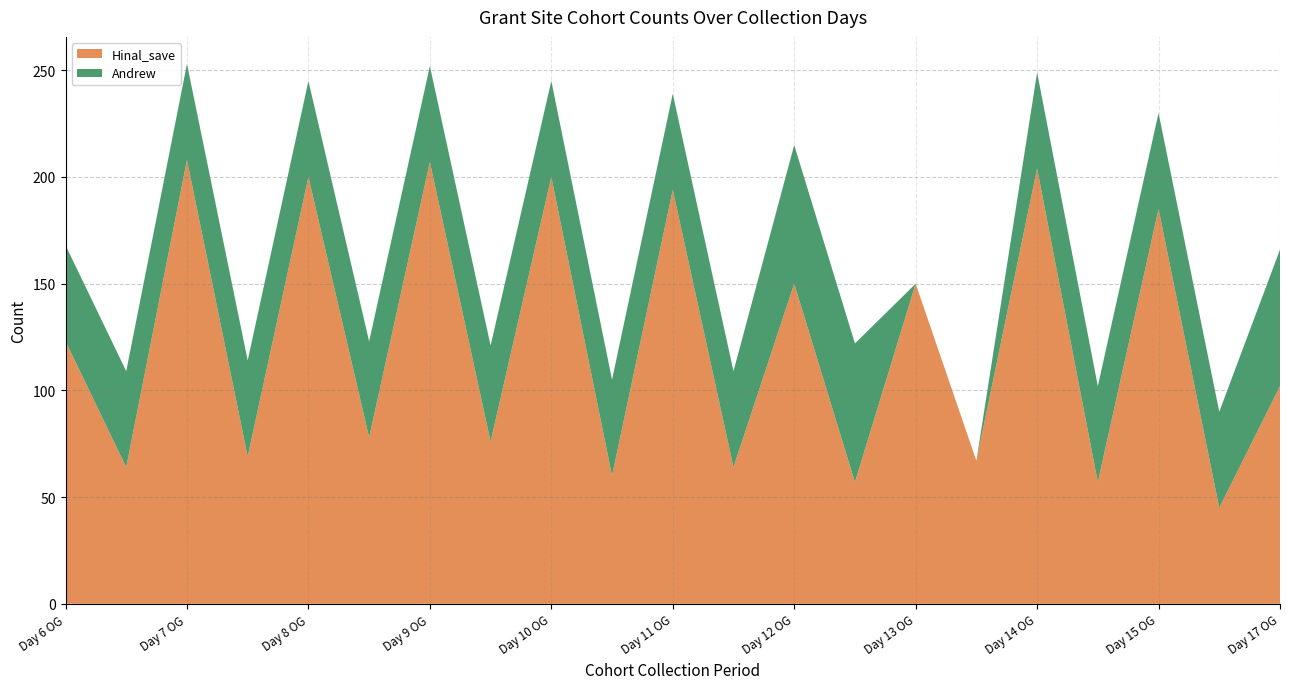

Reading left to right, list all the values displayed in this chart.

Hinal_save: Day 6 OG=123	Day 6 F=64	Day 7 OG=208	Day 7 F=69	Day 8 OG=200	Day 8 F=78	Day 9 OG=207	Day 9 F=76	Day 10 OG=200	Day 10 F=60	Day 11 OG=194	Day 11 F=64	Day 12 OG=150	Day 12 F=57	Day 13 OG=150	Day 13 F=67	Day 14 OG=204	Day 14 F=57	Day 15 OG=185	Day 15 F=45	Day 17 OG=102
Andrew: Day 6 OG=45	Day 6 F=45	Day 7 OG=45	Day 7 F=45	Day 8 OG=45	Day 8 F=45	Day 9 OG=45	Day 9 F=45	Day 10 OG=45	Day 10 F=45	Day 11 OG=45	Day 11 F=45	Day 12 OG=65	Day 12 F=65	Day 13 OG=0	Day 13 F=0	Day 14 OG=45	Day 14 F=45	Day 15 OG=45	Day 15 F=45	Day 17 OG=64